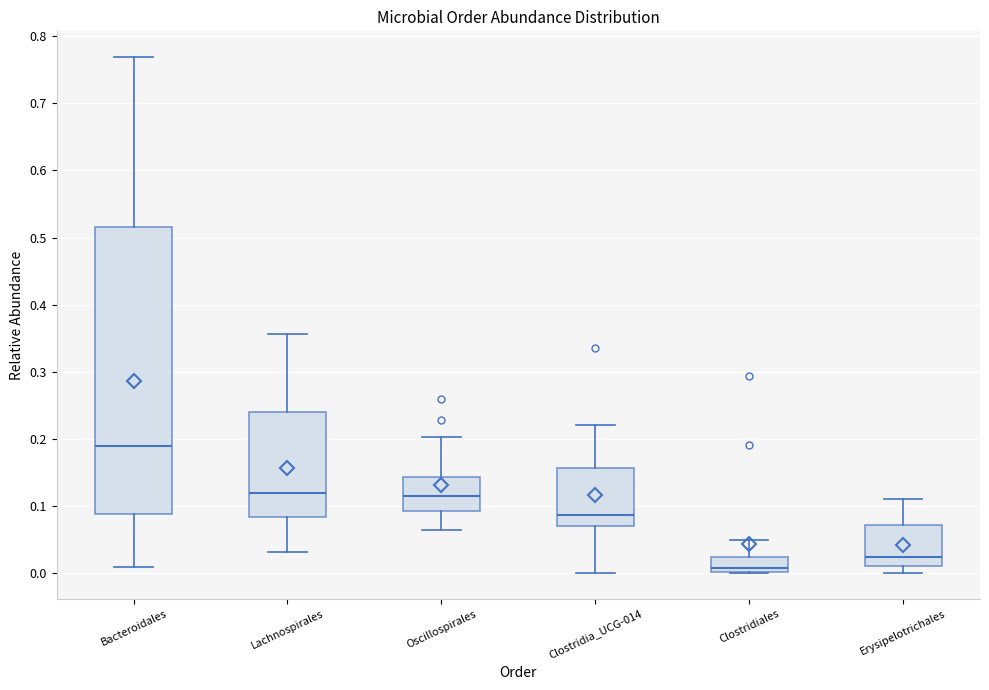

Where does the upper whisker of the box for Oscillospirales end on the y-axis? The values are not printed on the chart, so give them approximately, as read against the axis.

0.20